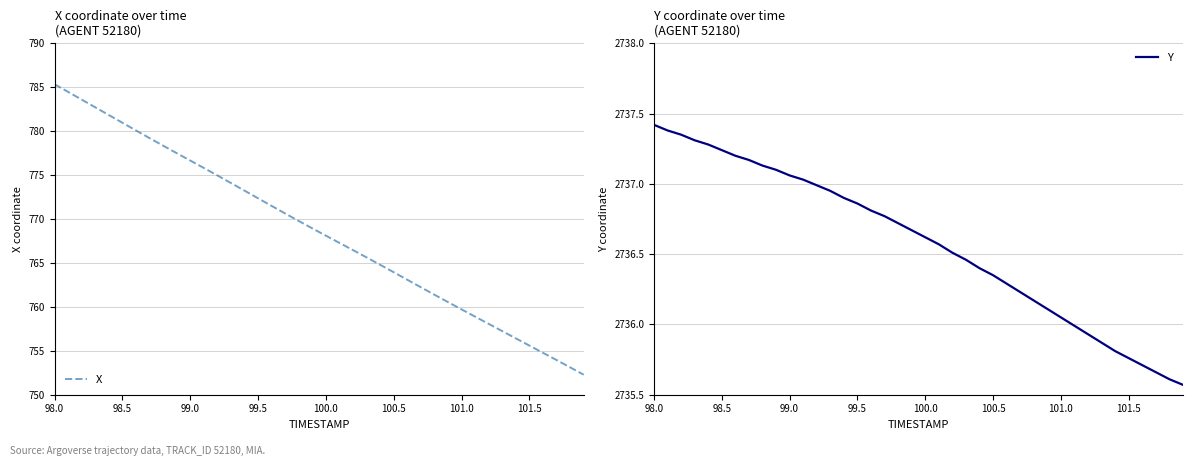

True or false: Y and X intersect in this chart.

False